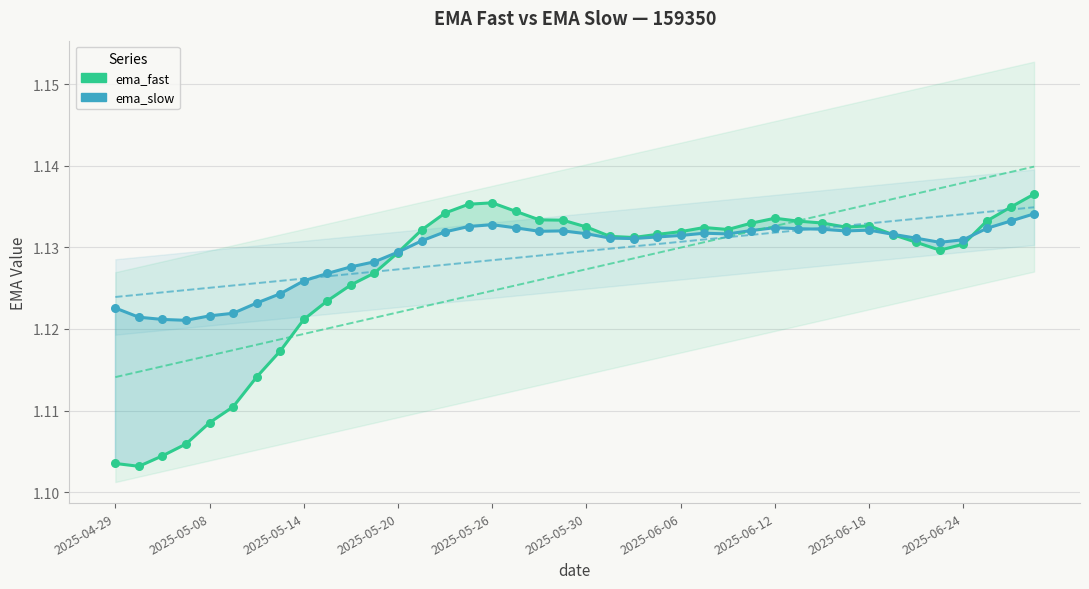

At how many categories does at least one series exceed 1?

40